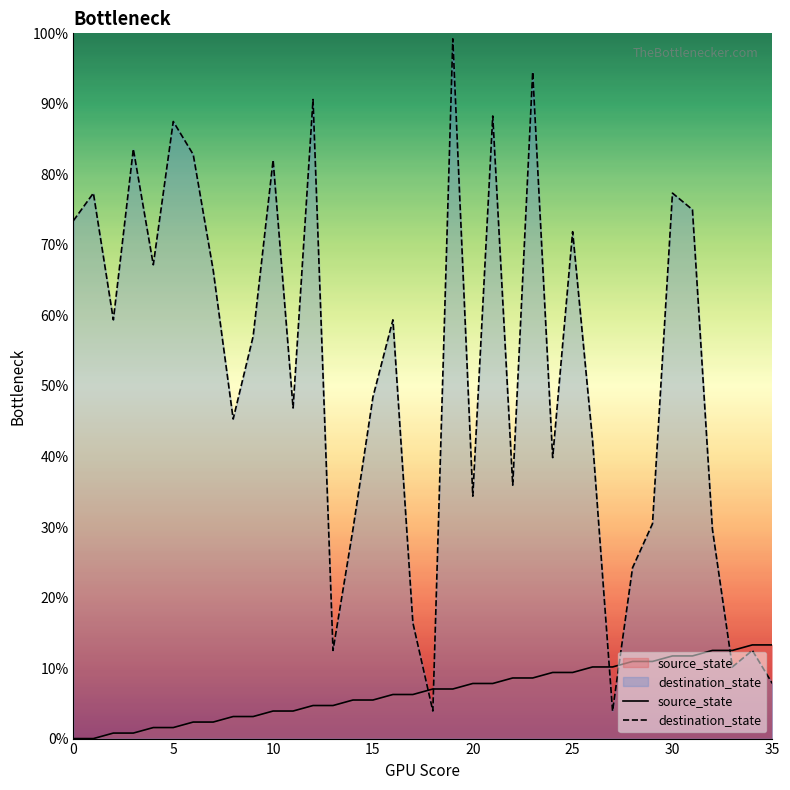

How many categories are shown in the chart?

36